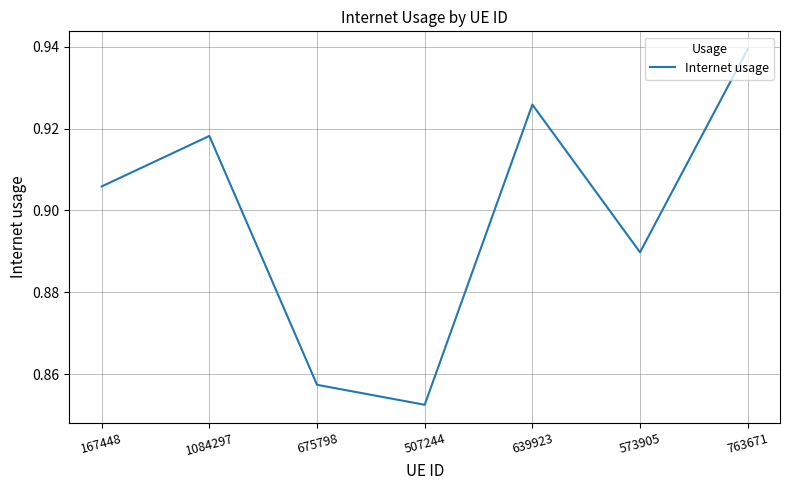

True or false: there are more than 0 points higher than both neighbors.

True